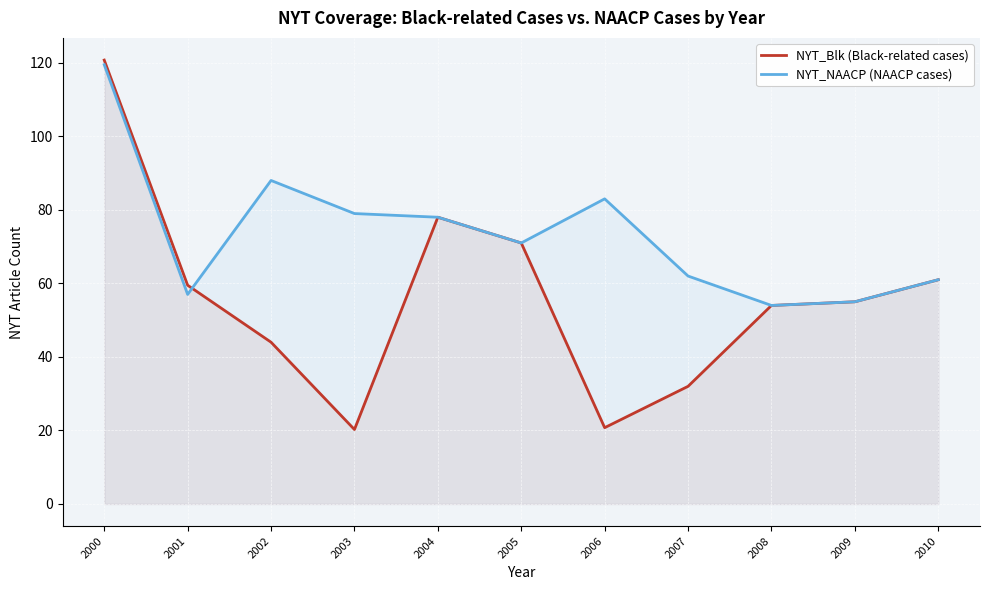

How many values in the NYT_NAACP (NAACP cases) series are below 71?

5